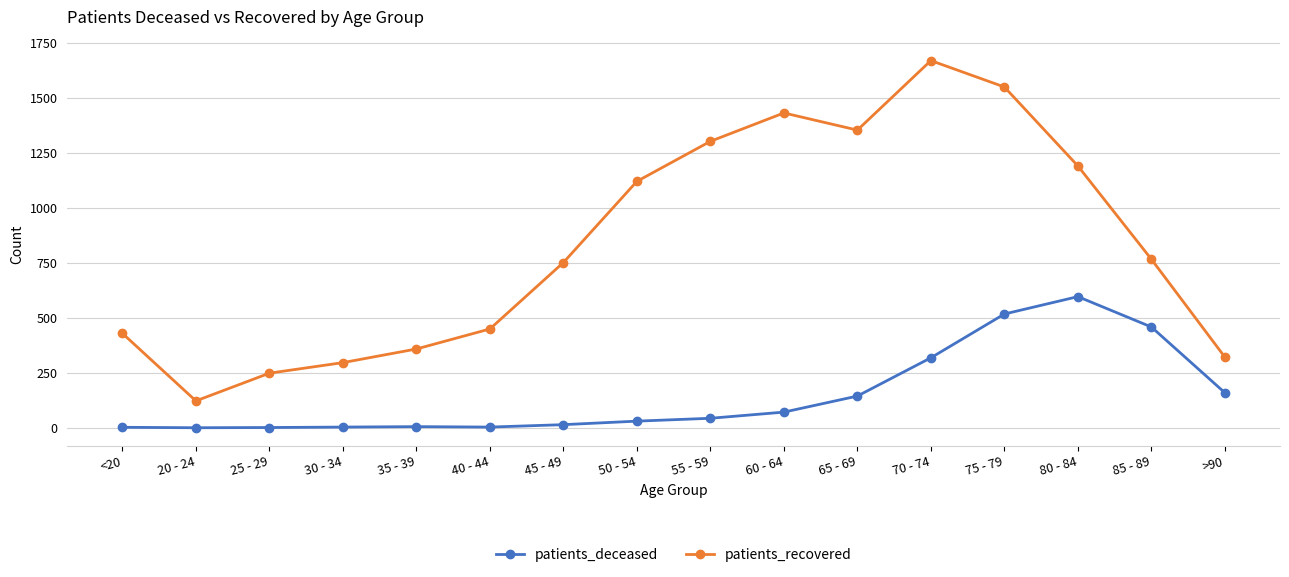

Between 20 - 24 and 75 - 79, which series saw the biggest shift?

patients_recovered